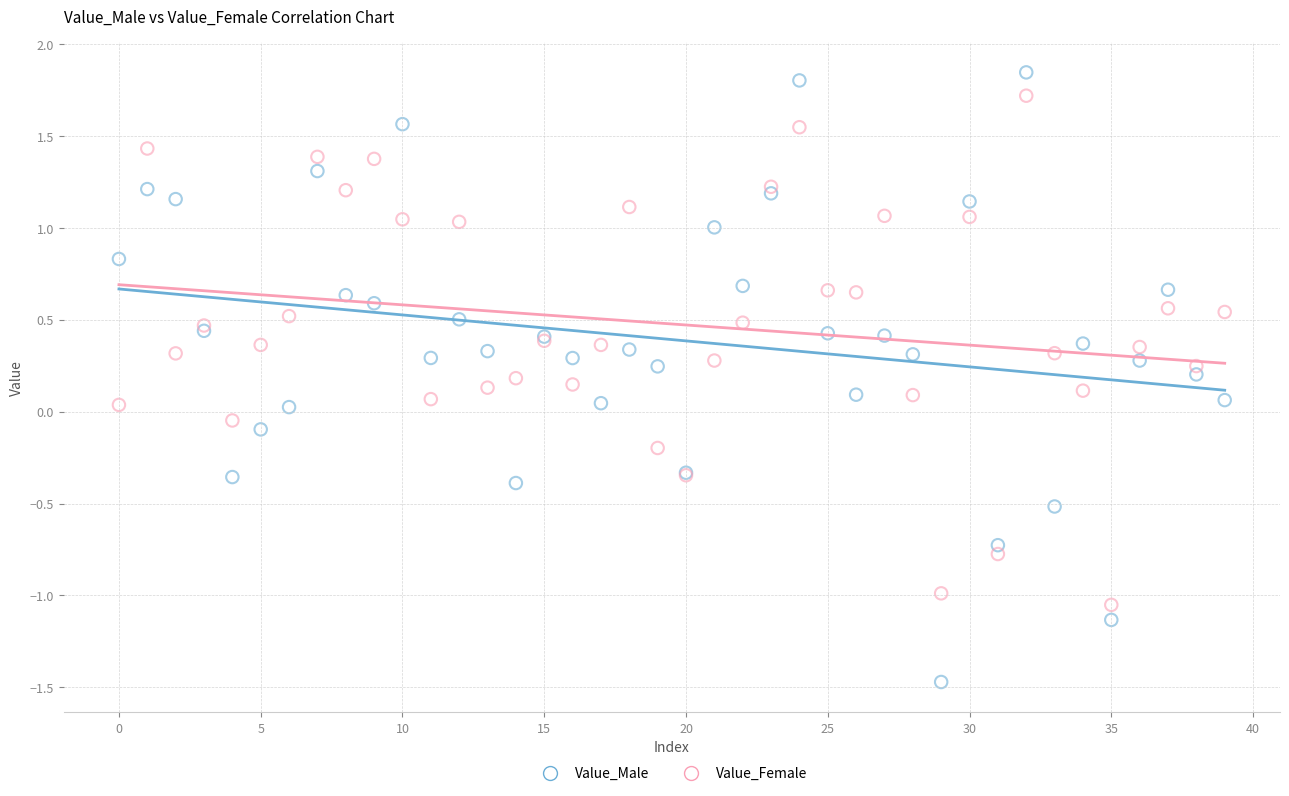

Which series has the largest Y range (max minus min)?

Value_Male